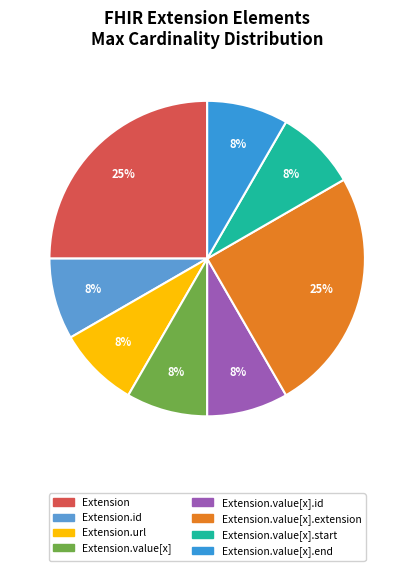

Combined, do Extension.value[x].start and Extension.value[x].id account for over 50%?

No